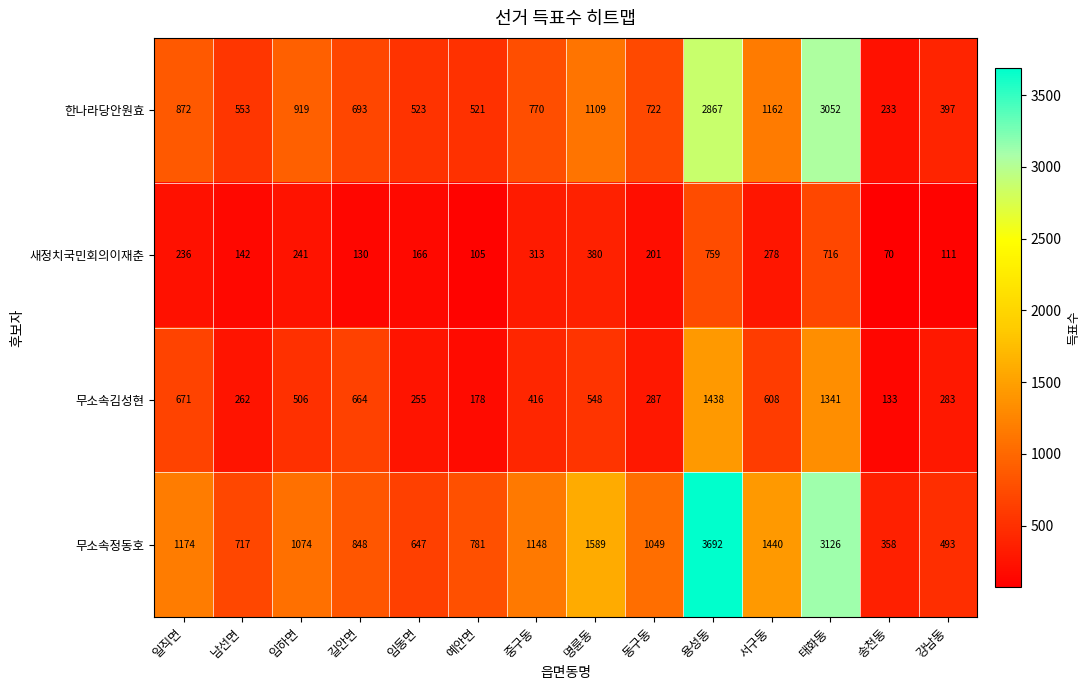

Which series has the largest total across all categories?

무소속정동호